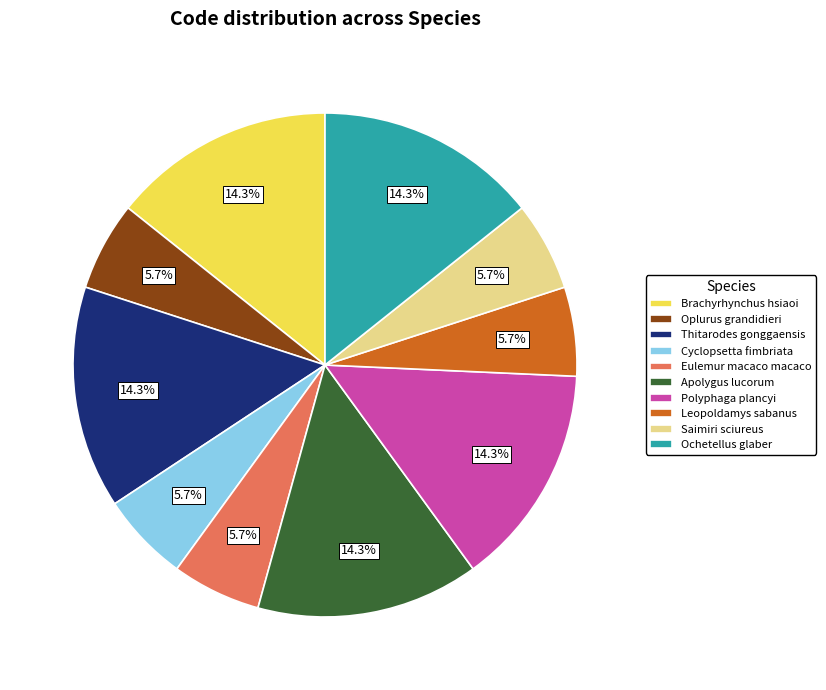

Count the number of slices in the pie.

10